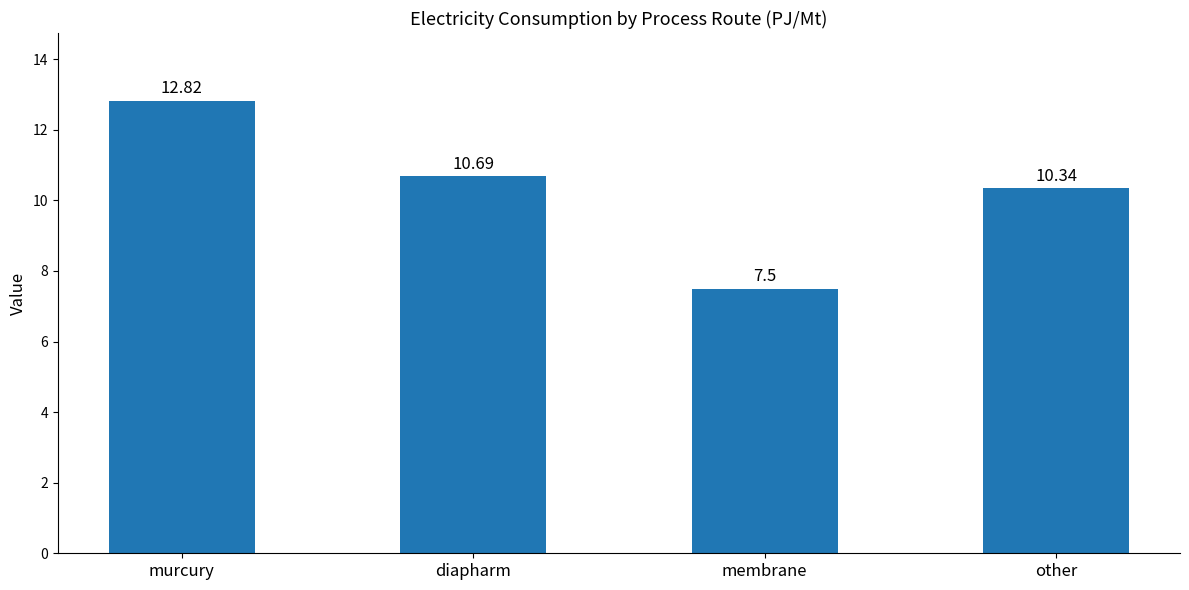

What is the label of the 2nd bar from the right?

membrane